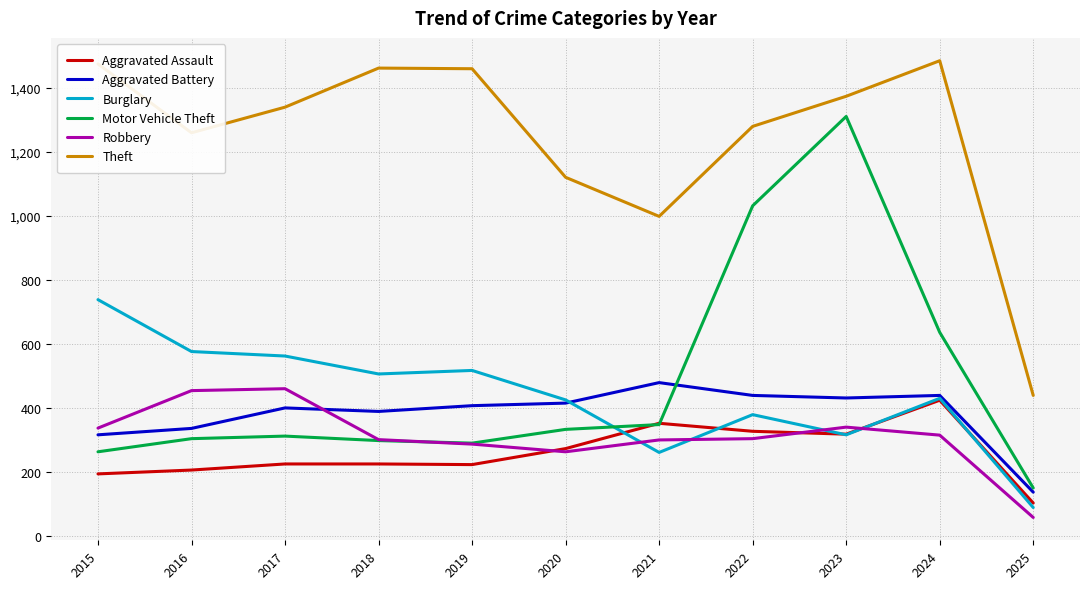

Rank the series by their maximum value, from highest to lowest.

Theft, Motor Vehicle Theft, Burglary, Aggravated Battery, Robbery, Aggravated Assault